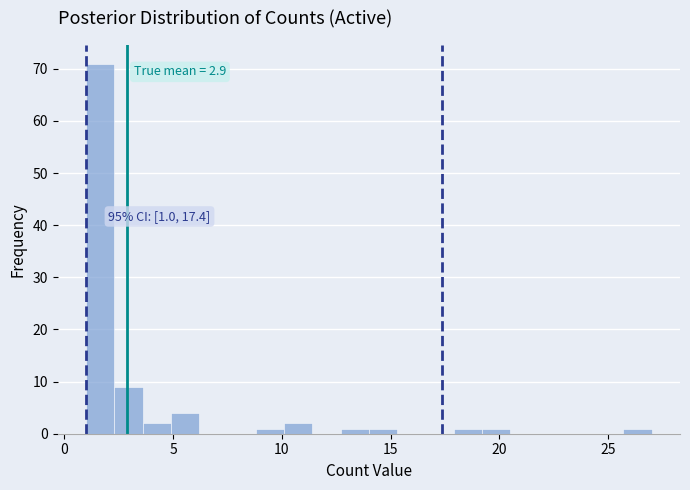

Around what value on the x-axis is the tallest bar? Give the approximate position of its centre, as read against the axis.

1.5